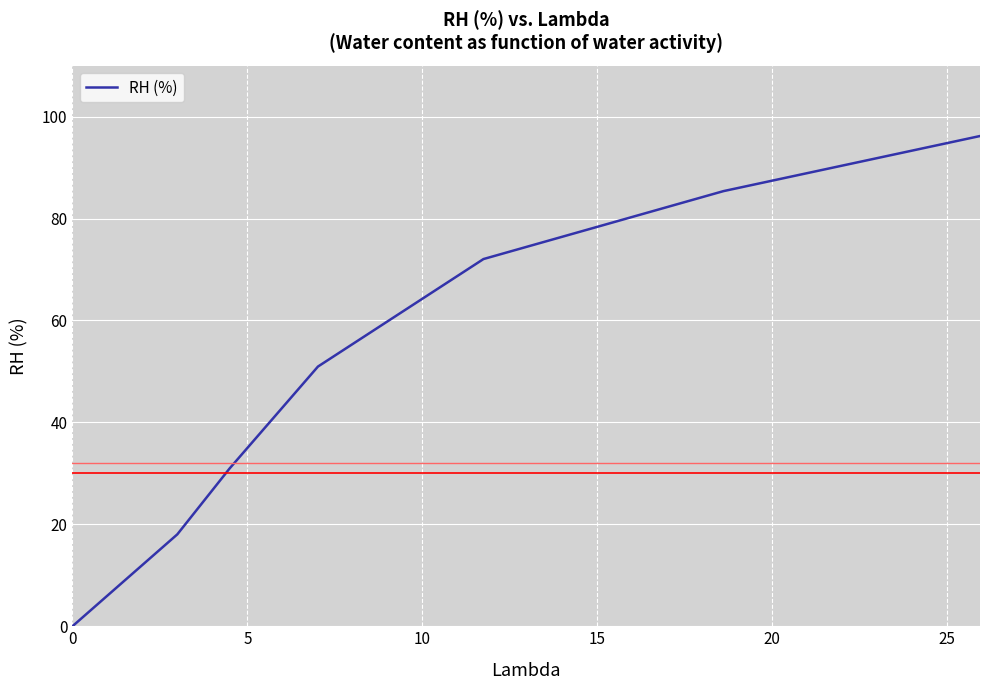

True or false: the data has more than 1 interior local peaks.

False